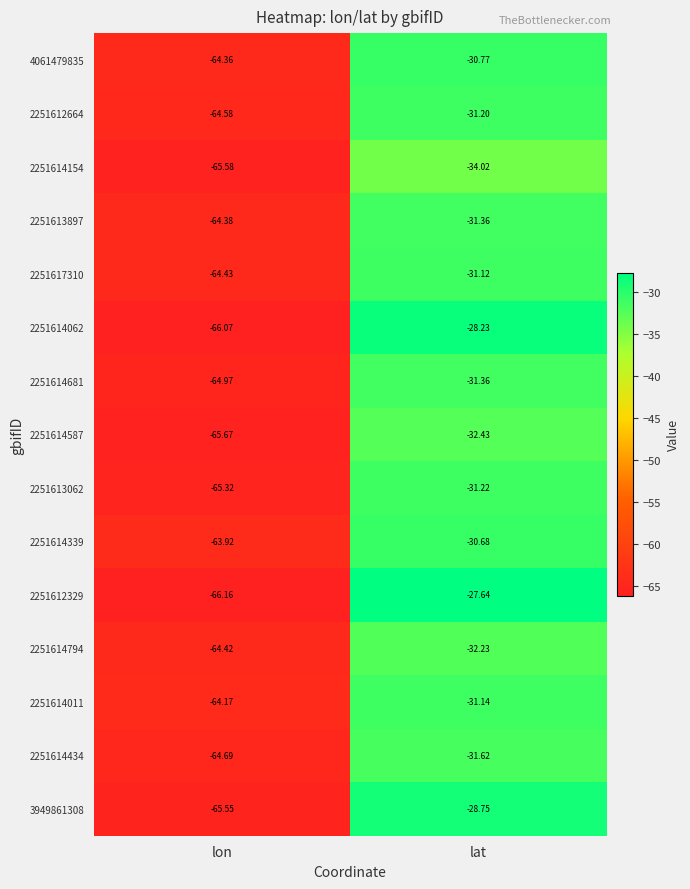

At which category does the chart reach its peak across all series?

lat